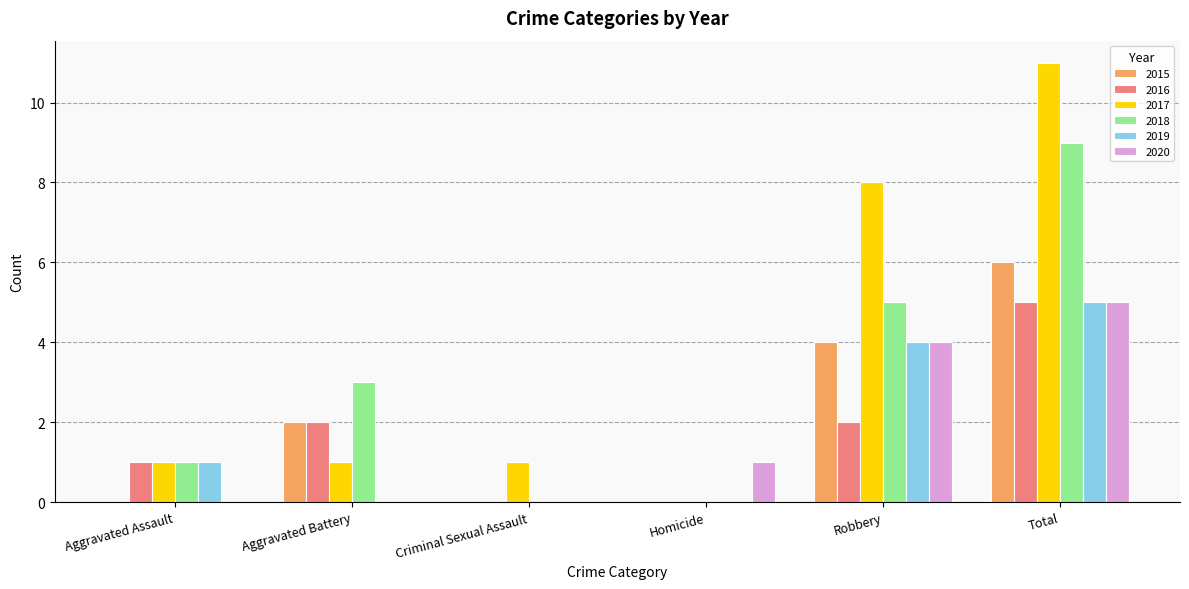

What is the average value of the 2019 series?

2